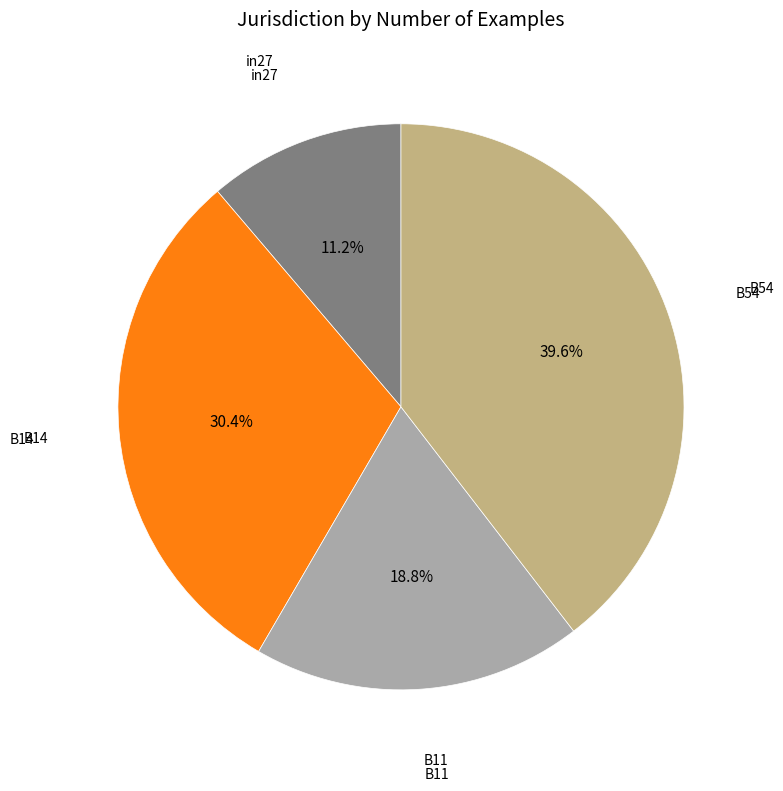

Is there a majority slice in this chart?

No